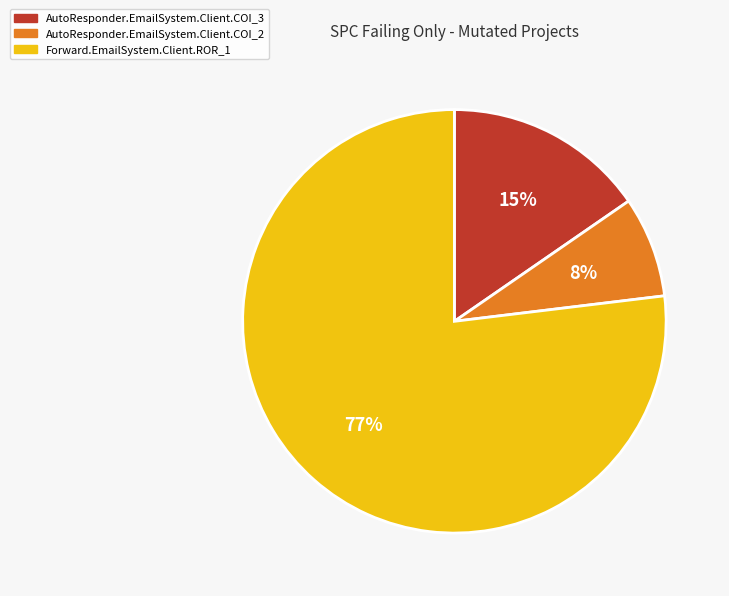

Which slice is the largest?

Forward.EmailSystem.Client.ROR_1